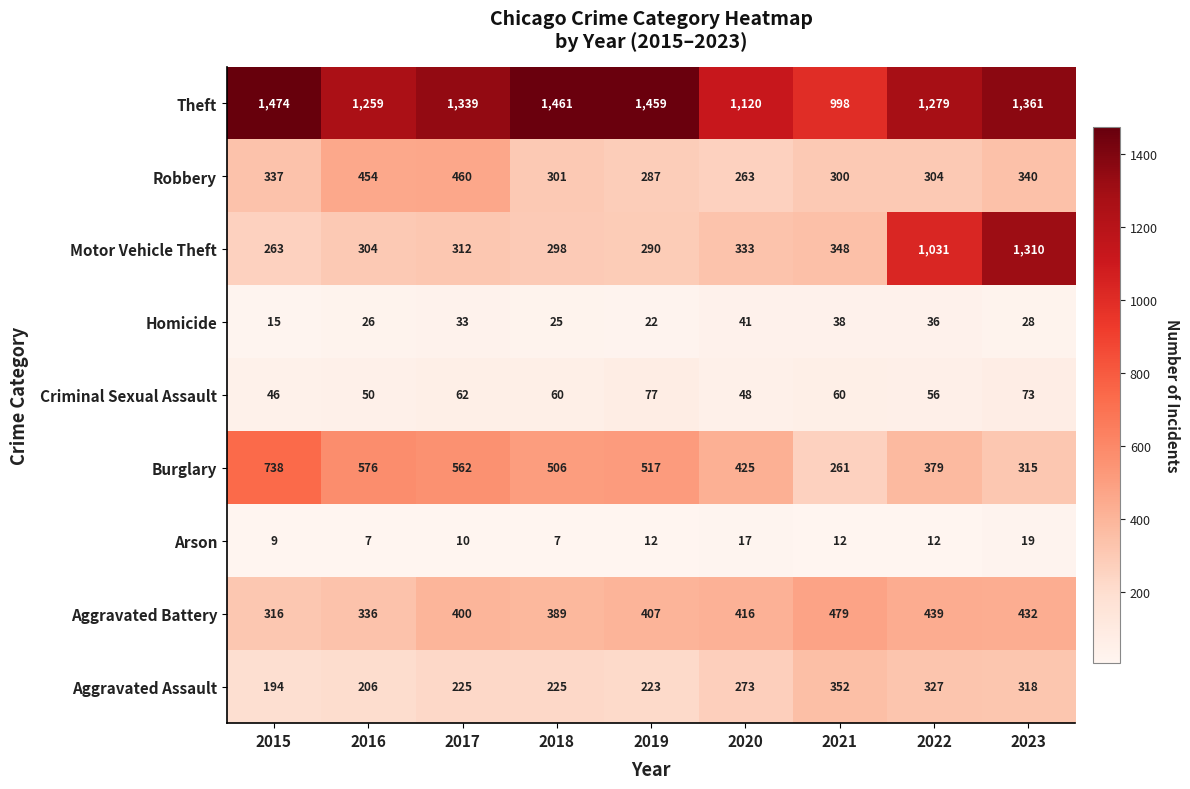

What is the difference between the highest and lowest values at 2017?

1329